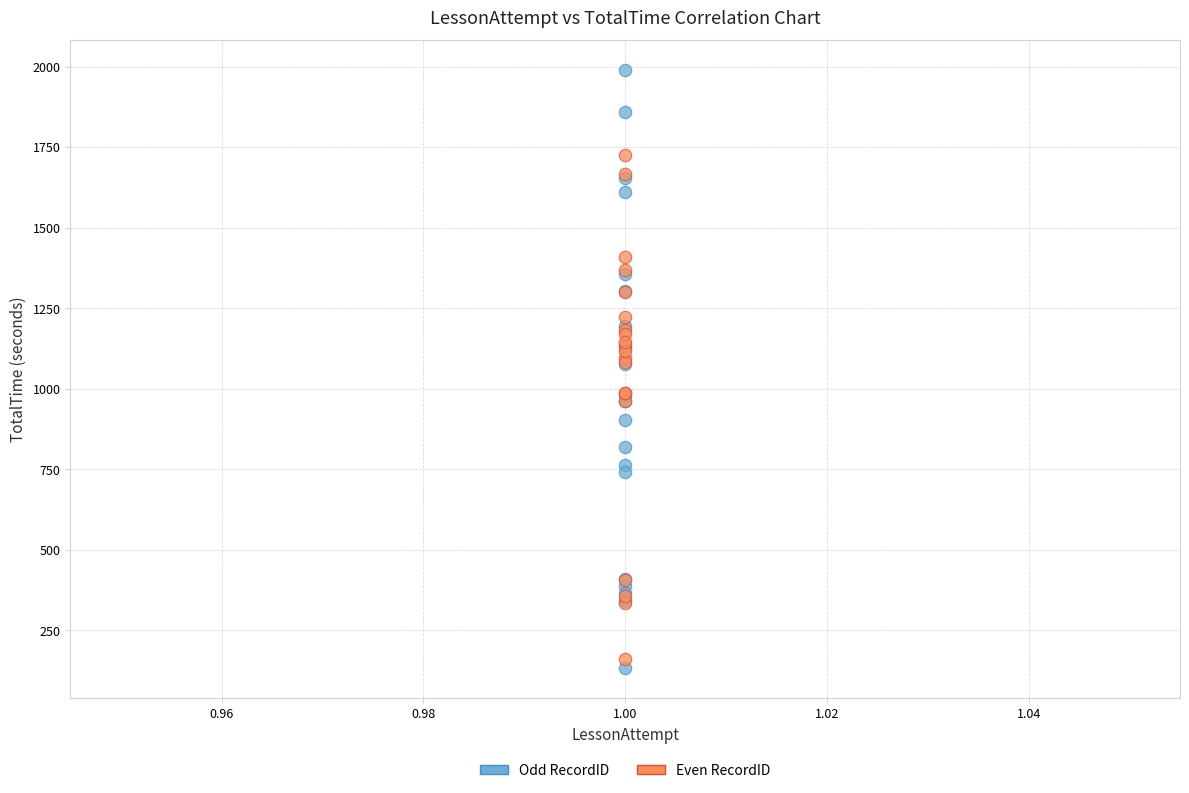

Which series has the widest spread of Y values?

Odd RecordID